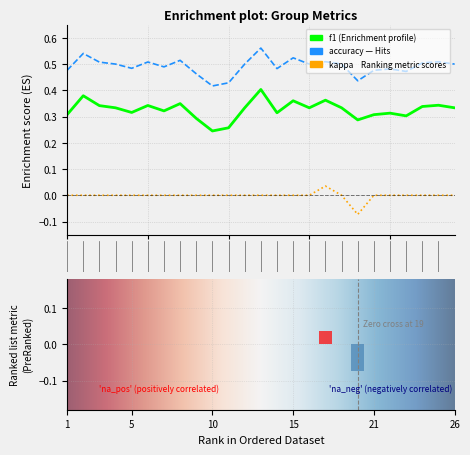

True or false: f1 has a value of 0.5 at 8.

False